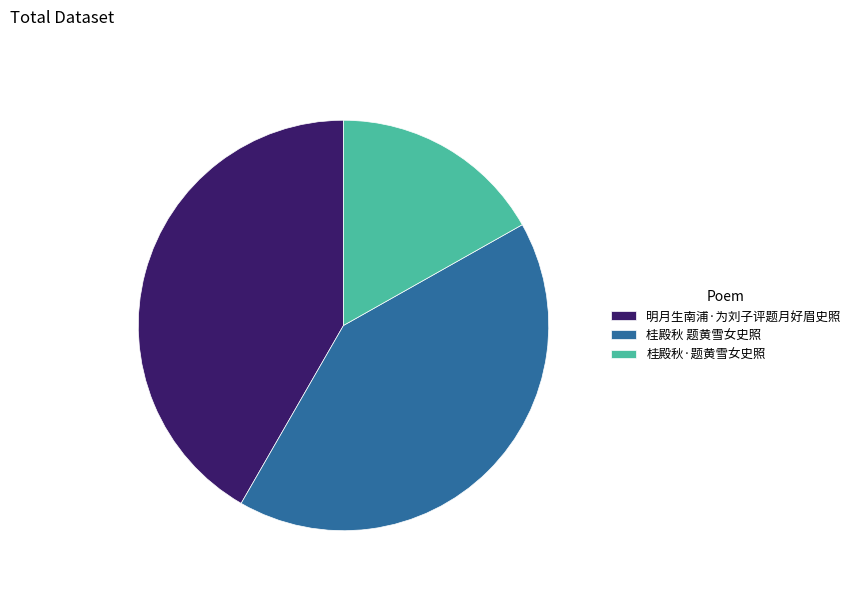

Which has a higher value, 桂殿秋·题黄雪女史照 or 桂殿秋 题黄雪女史照?

桂殿秋 题黄雪女史照